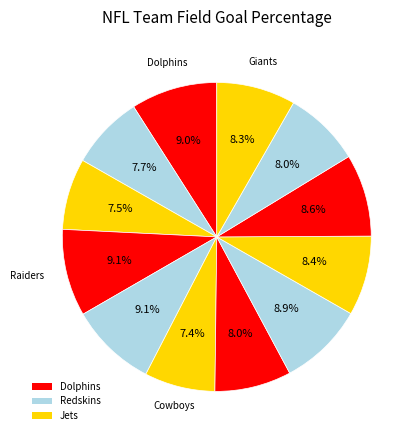

Is there any slice that represents more than half of the pie?

No